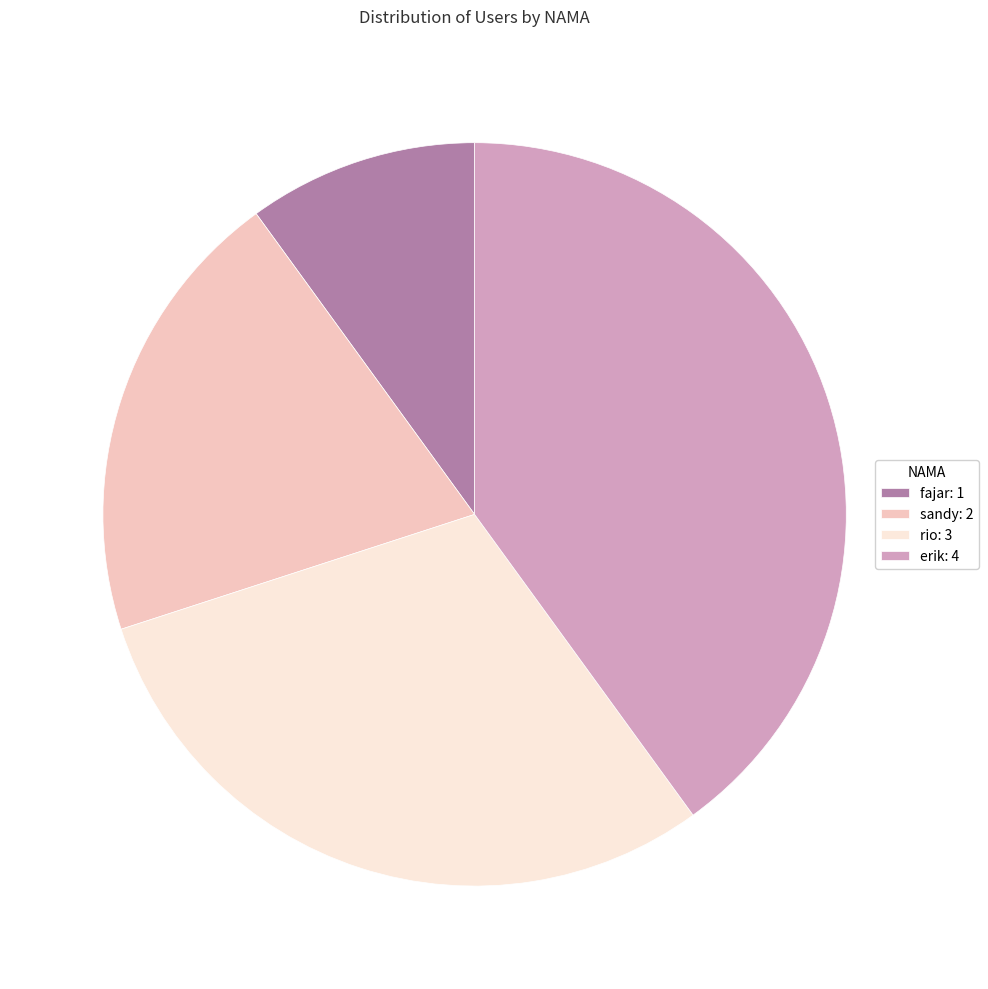

True or false: sandy accounts for 7% of the total.

False